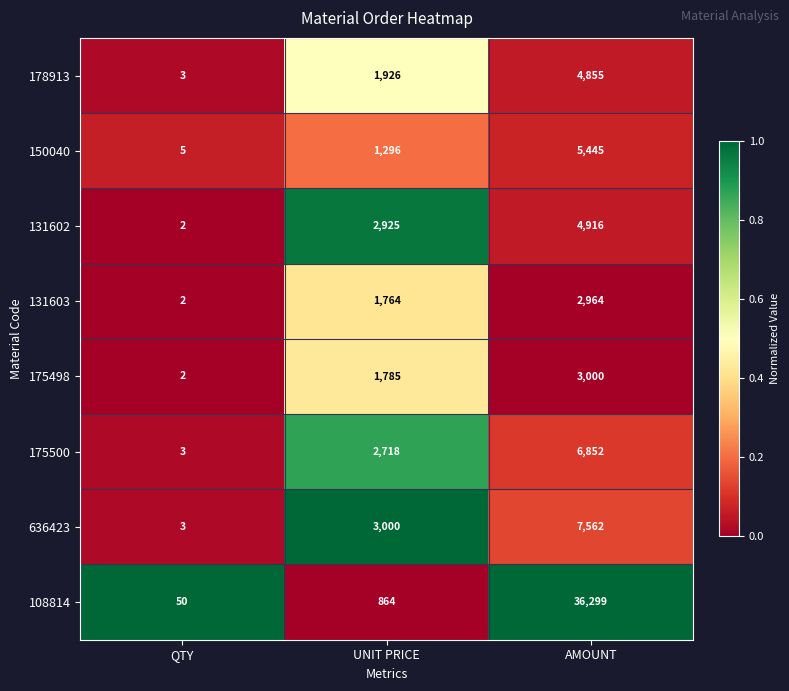

Count the number of categories in the chart.

3